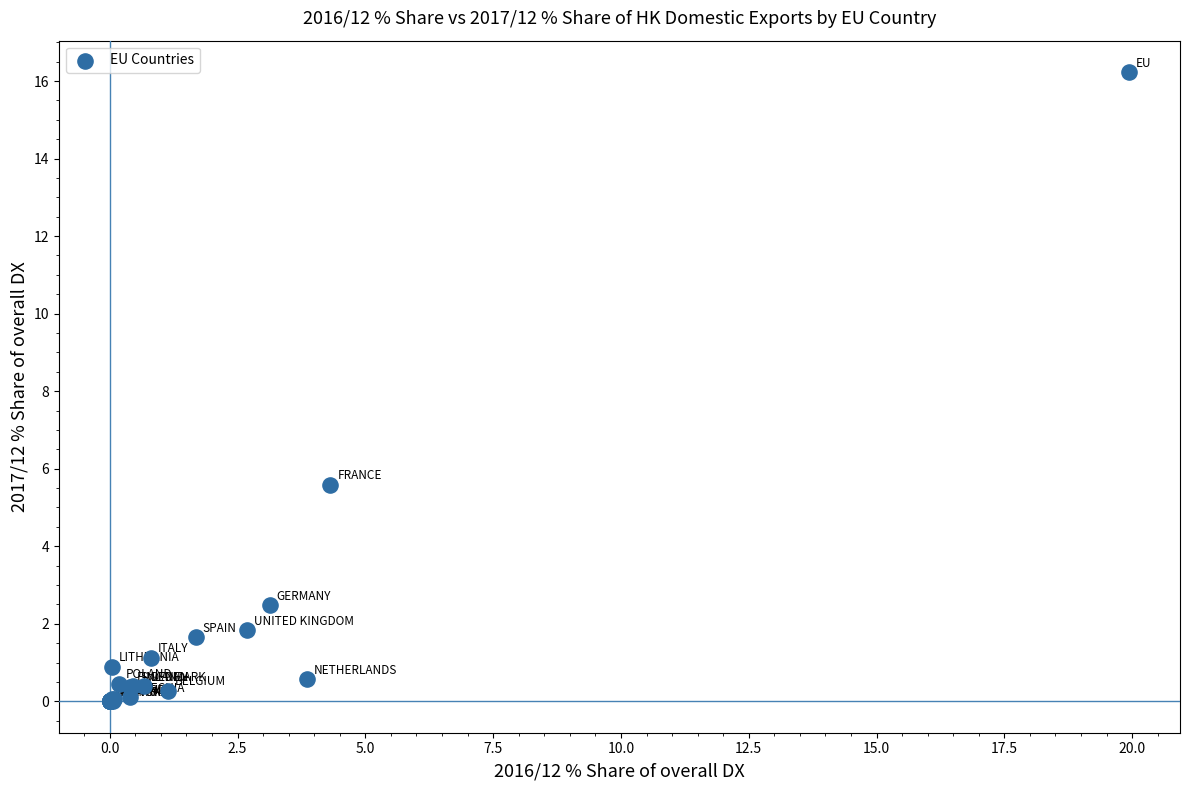

What Y value in the scatter plot is closest to 8?

5.6